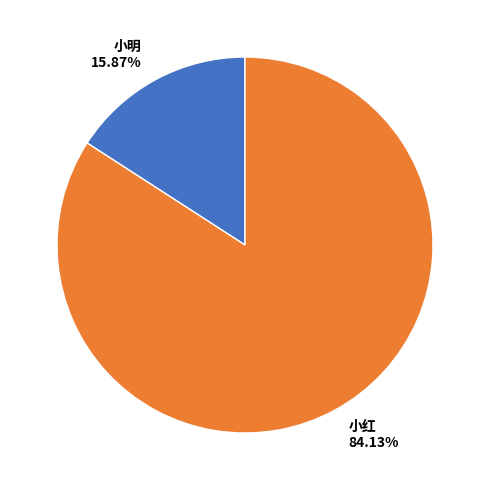

To the nearest percent, what is the combined percentage of 小红 and 小明?

100%